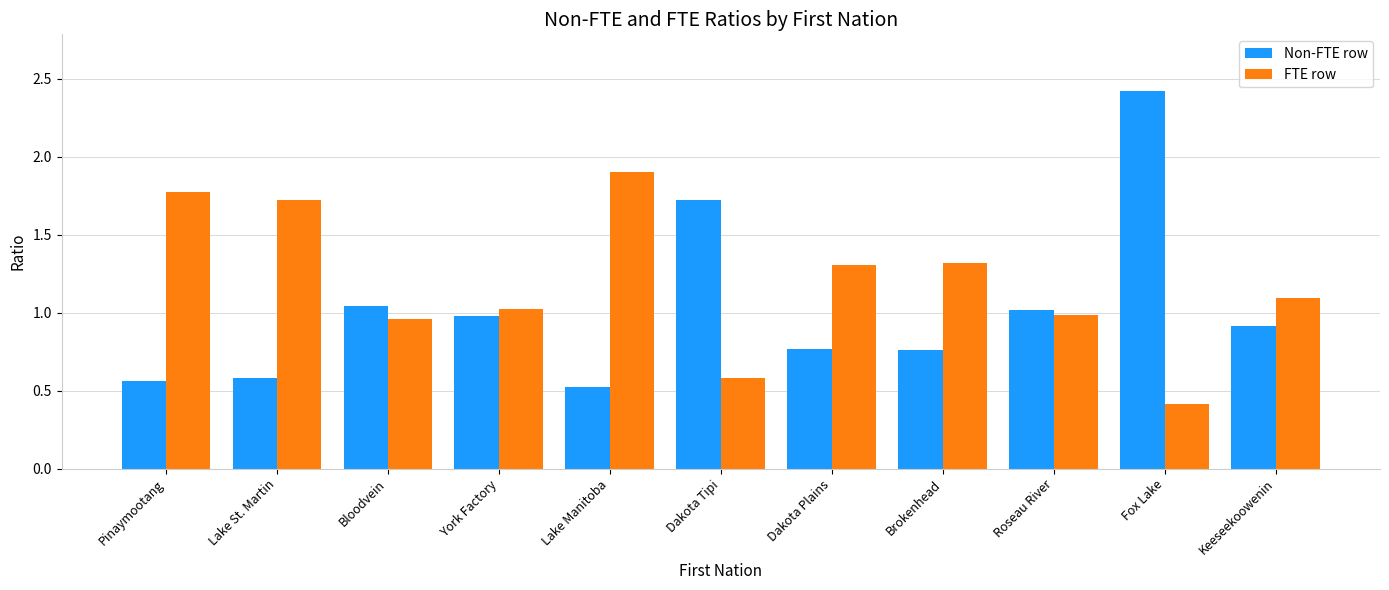

The value of Non-FTE row at Pinaymootang is 0.3. True or false?

False